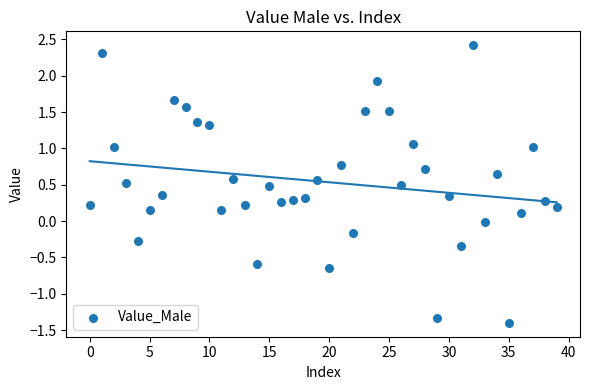

What is the range of Y values (max minus min)?

3.8